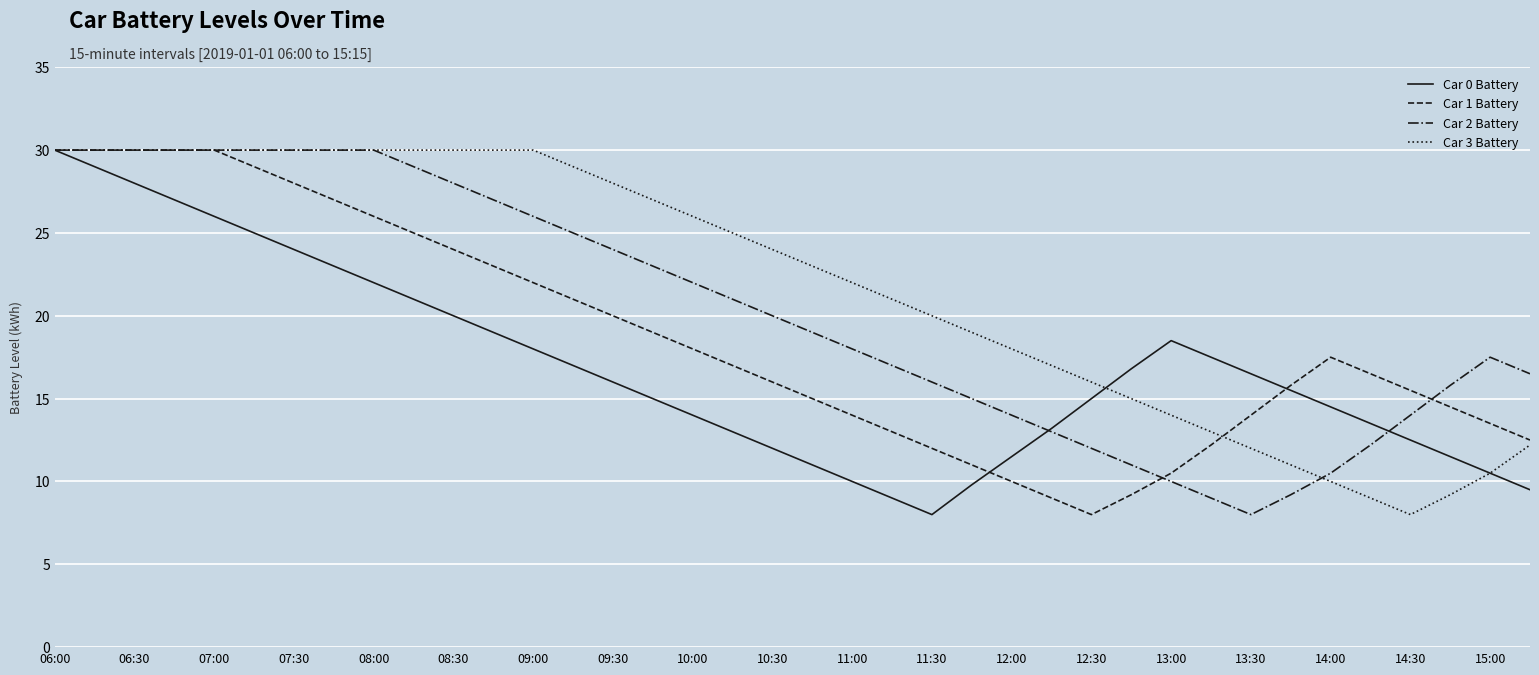

Which series has the largest total across all categories?

Car 3 Battery